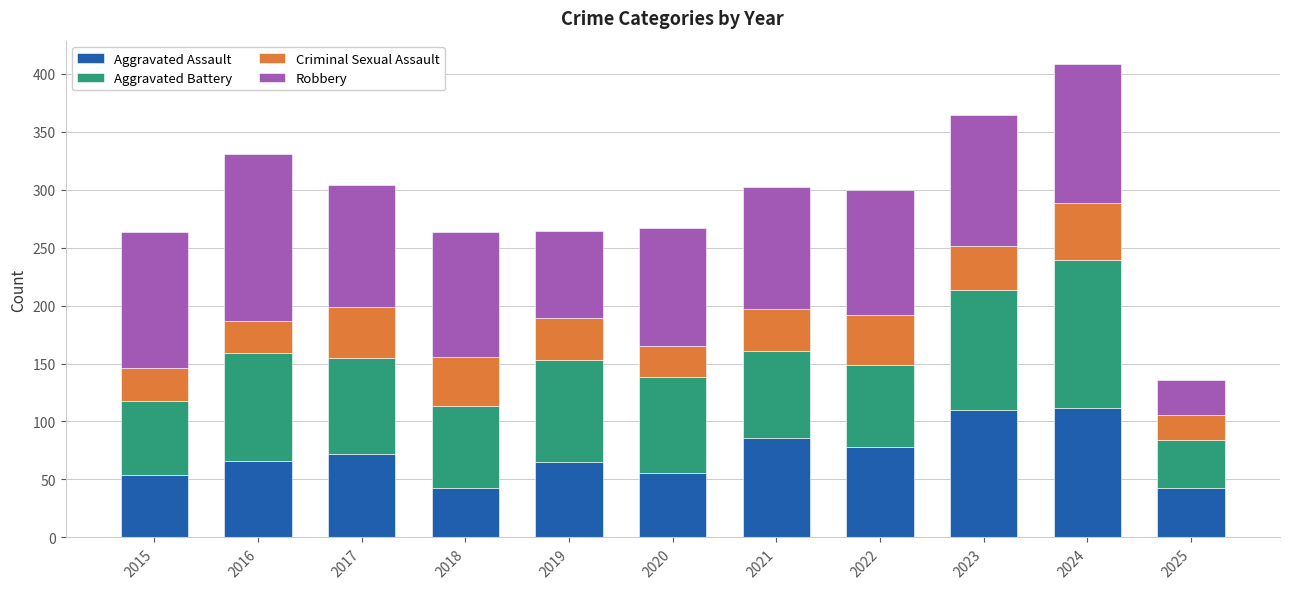

What is the highest value of the Aggravated Assault series?

112